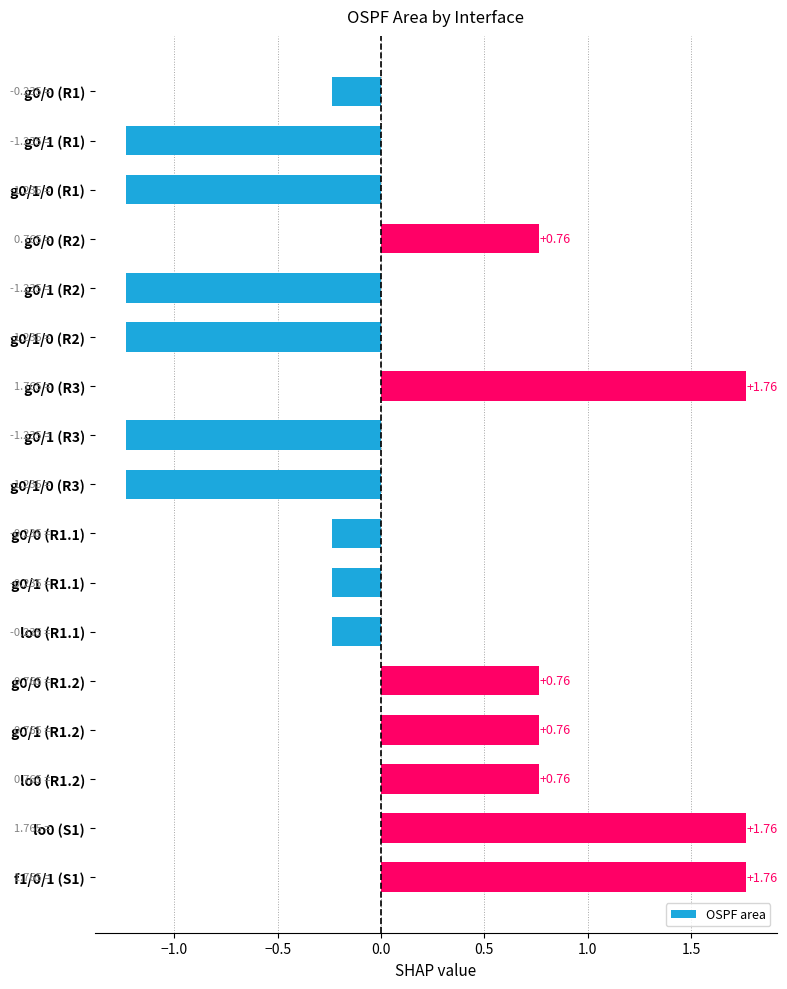

What is the sum of the values at g0/0 (R1.2) and g0/1 (R1.2)?

1.5